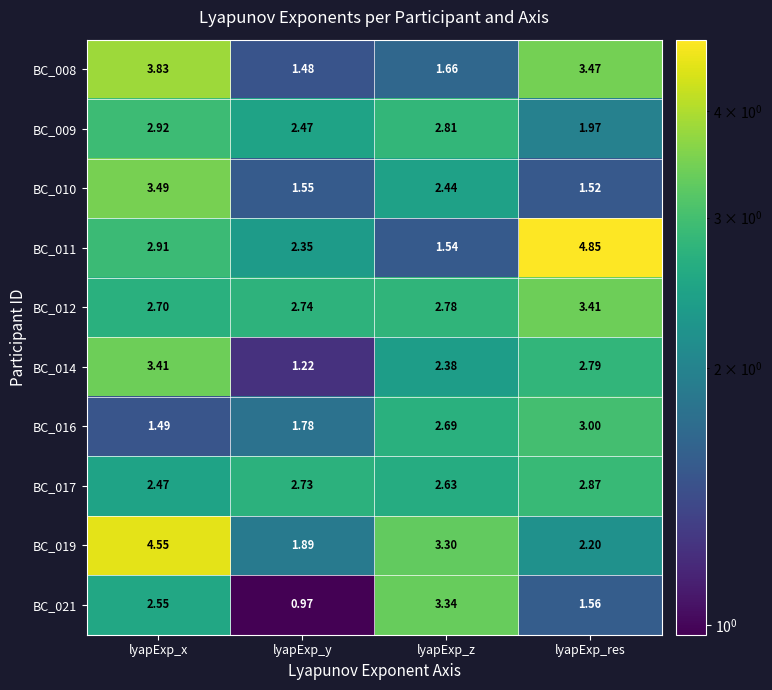

Which label corresponds to the largest value in the chart?

lyapExp_res